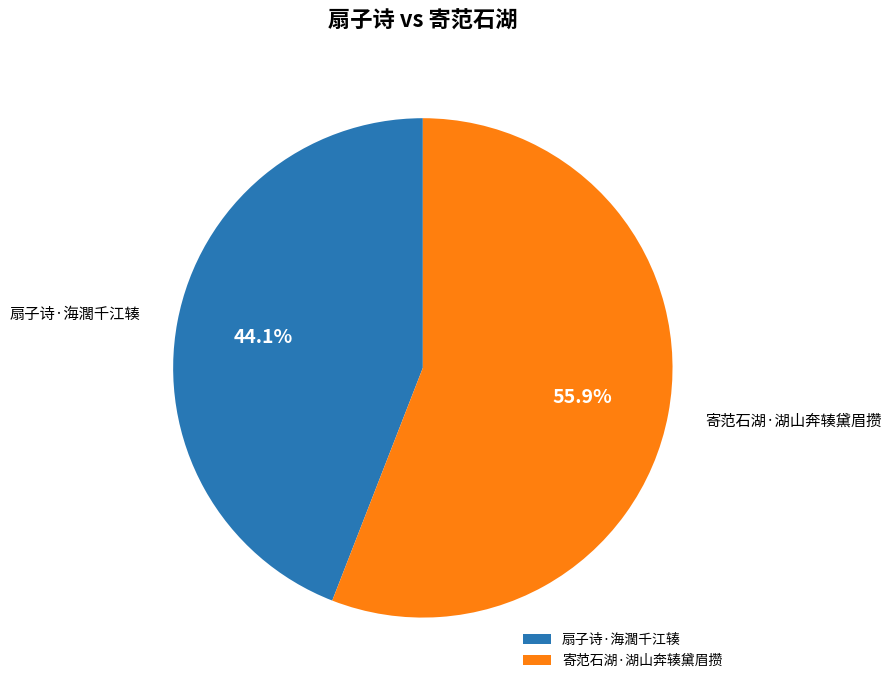

Which category has the biggest portion of the pie?

寄范石湖·湖山奔辏黛眉攒